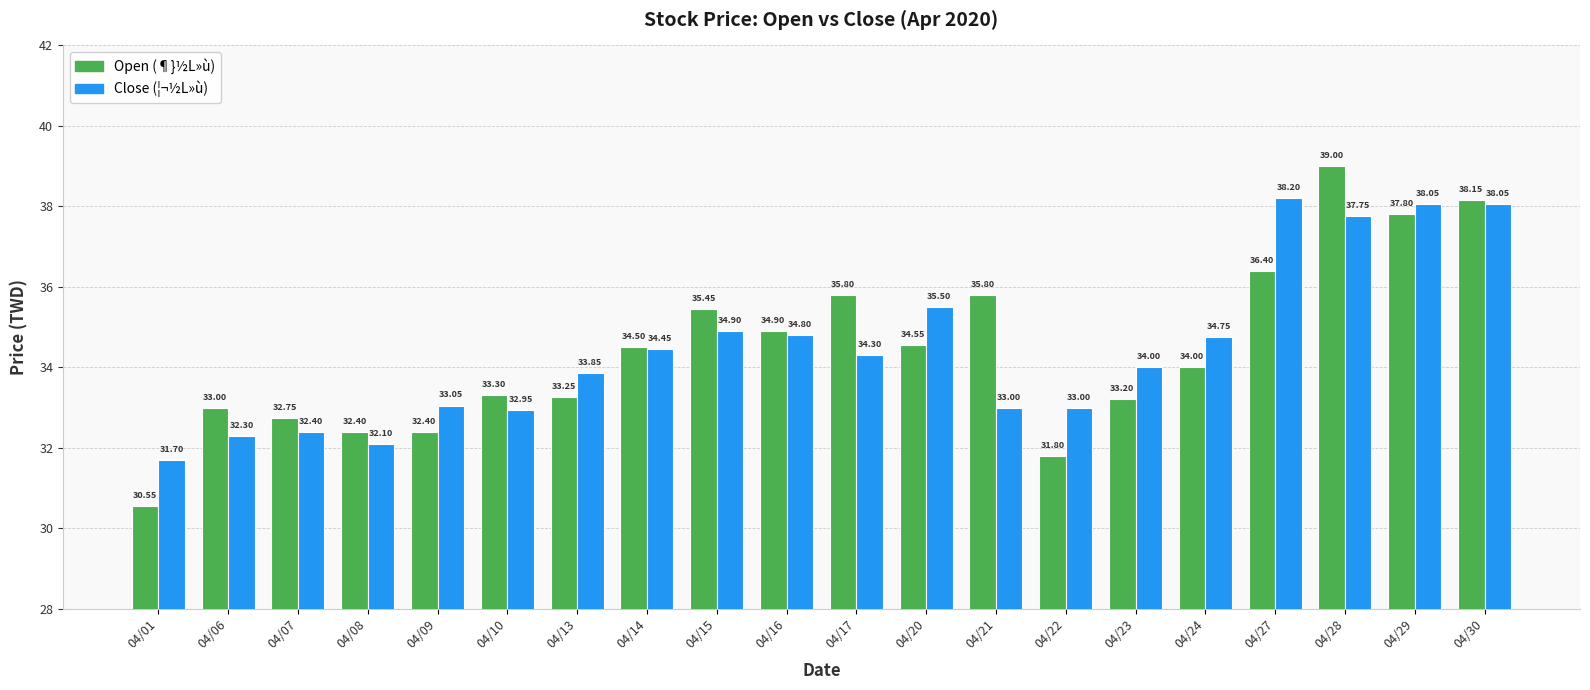

Are the bars horizontal?

No